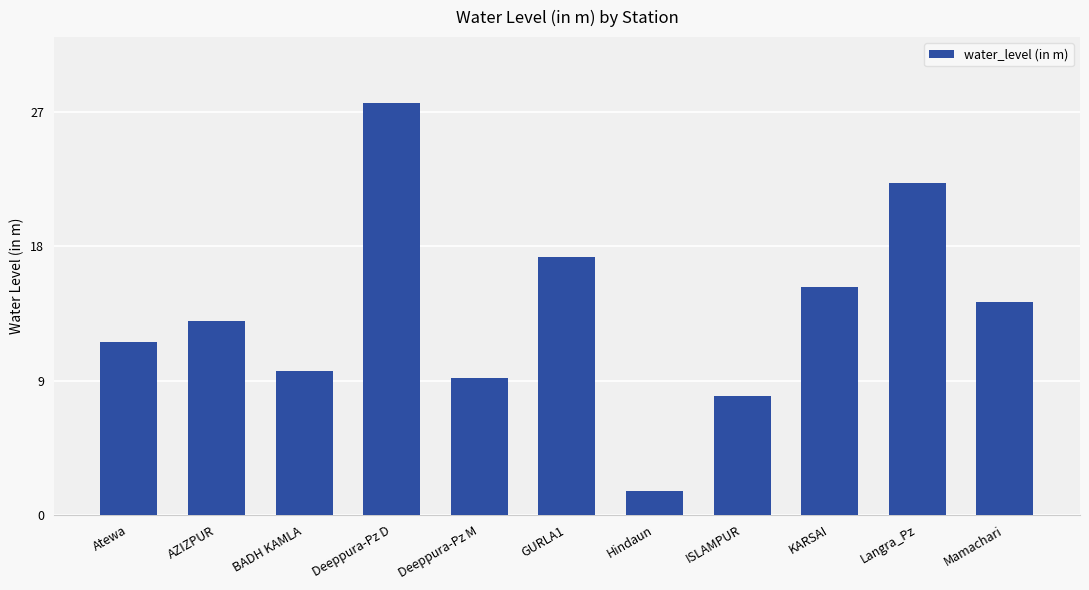

Are the bars horizontal?

No